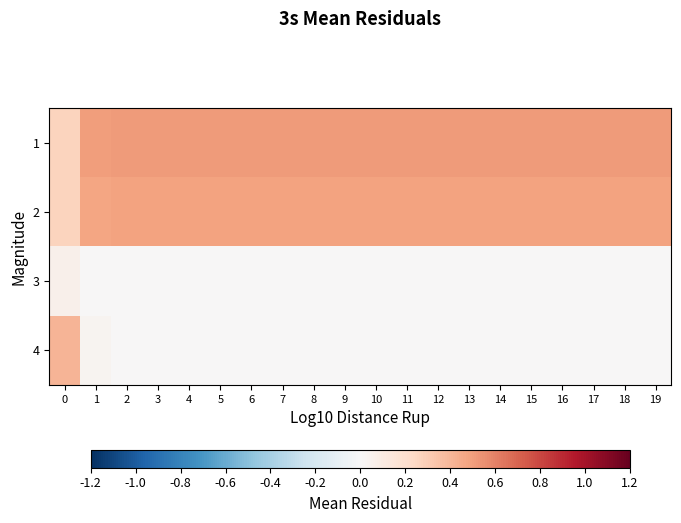

At how many categories does at least one series exceed 0?

20